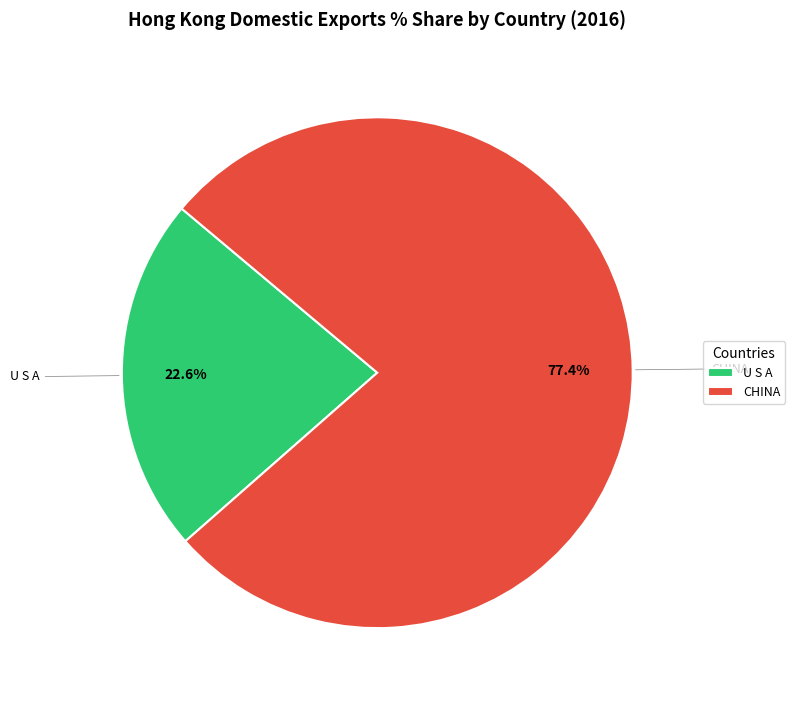

Which category accounts for the majority?

CHINA